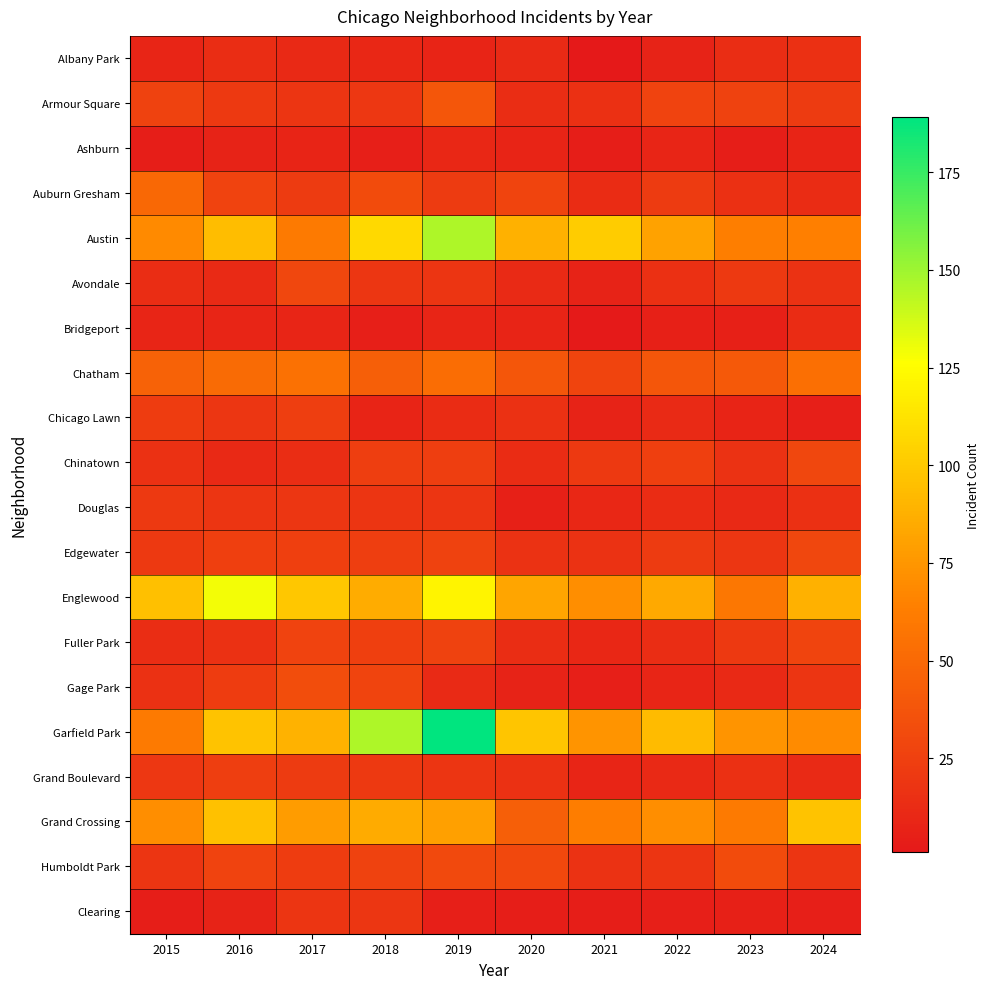

List the series in order of their peak value, lowest first.

Ashburn, Bridgeport, Albany Park, Clearing, Douglas, Chicago Lawn, Grand Boulevard, Fuller Park, Avondale, Chinatown, Edgewater, Humboldt Park, Gage Park, Armour Square, Auburn Gresham, Chatham, Grand Crossing, Englewood, Austin, Garfield Park